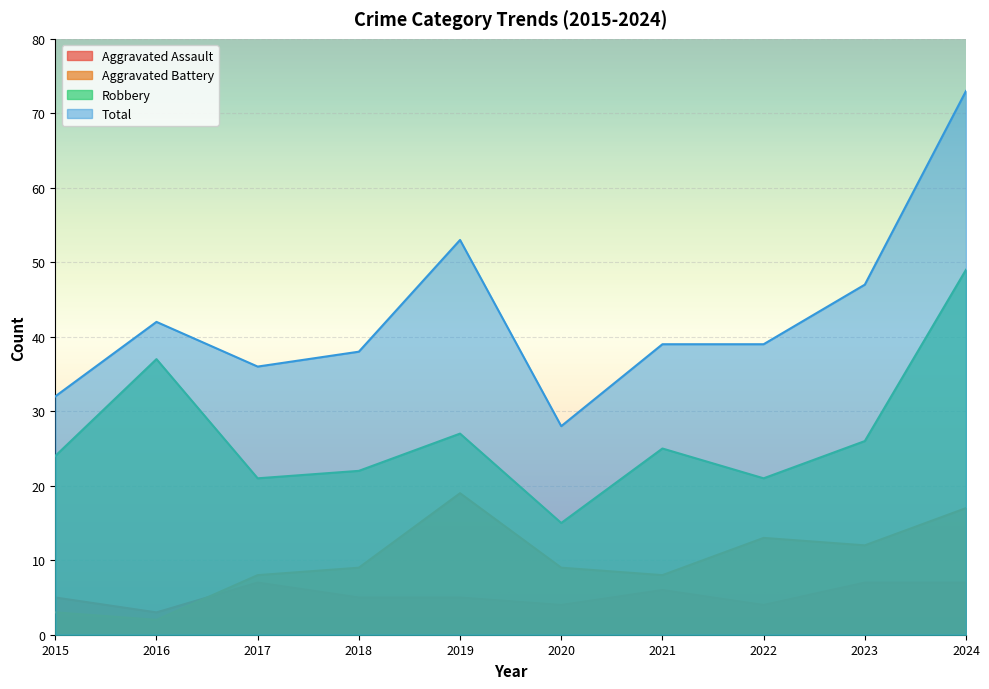

At which category does Aggravated Assault reach its first local valley?

2016